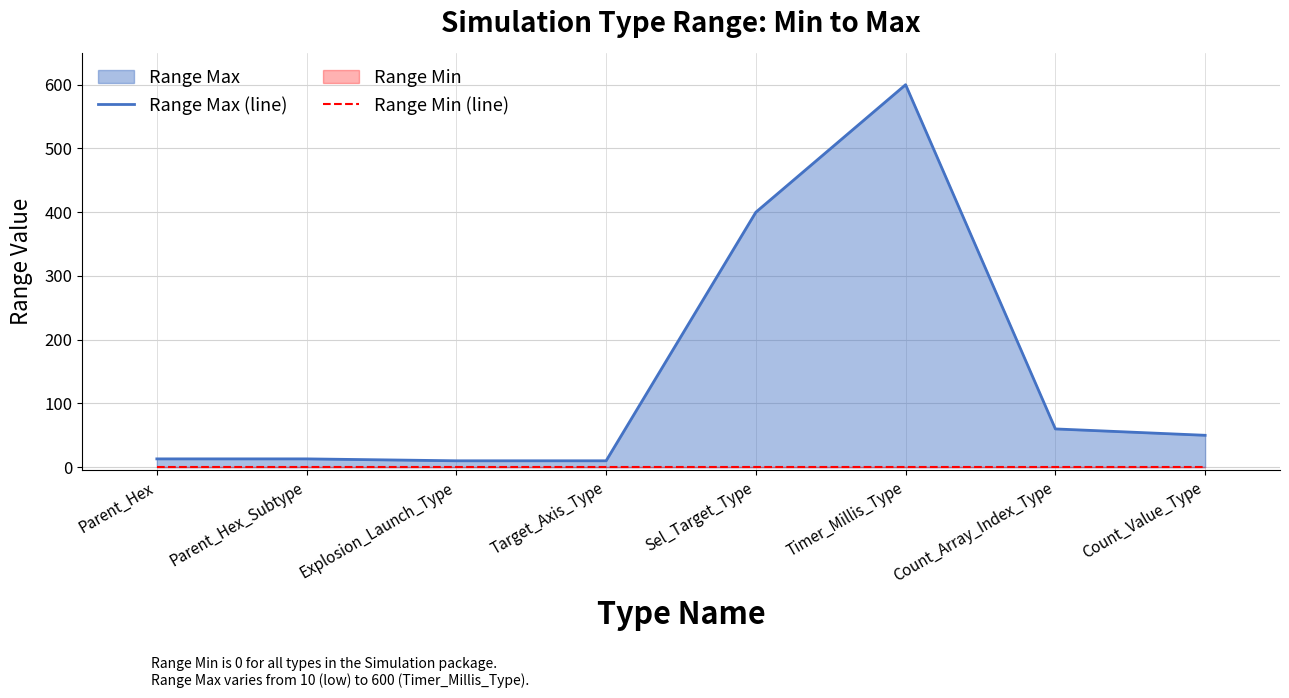

At which category does Range Max (line) reach its first local peak?

Timer_Millis_Type